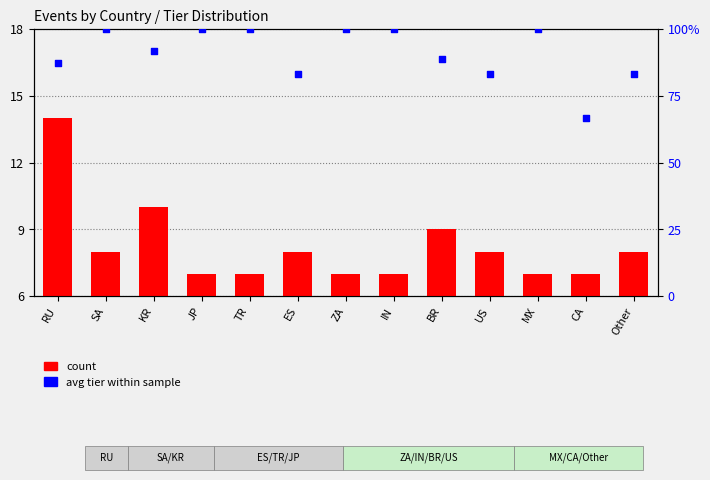

Which series contains the highest Y value?

avg tier (normalized)